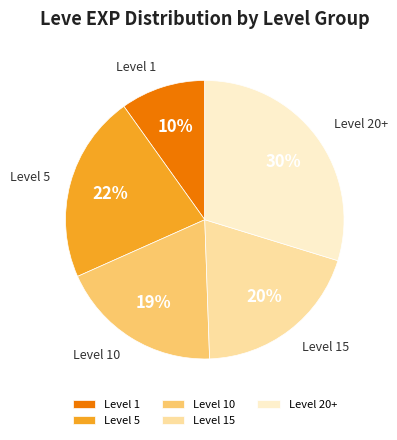

Do Level 20+ and Level 1 together represent more than half of the pie?

No